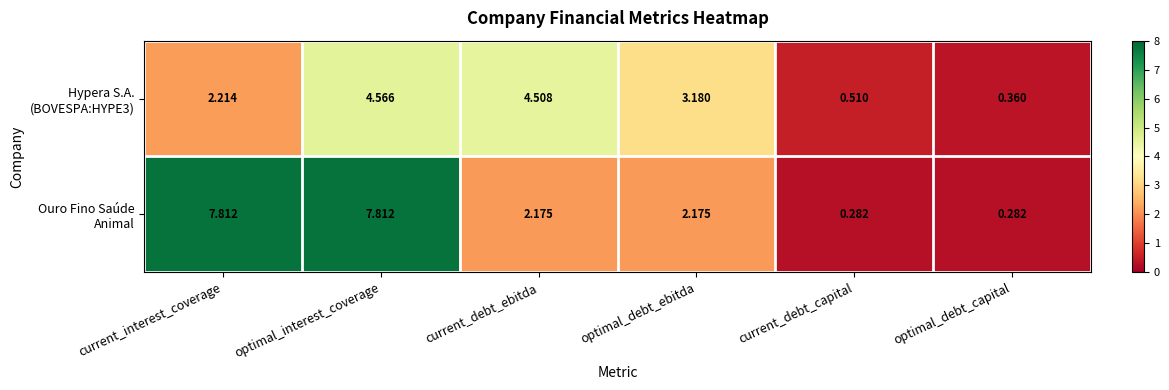

What is the smallest value displayed?

0.3